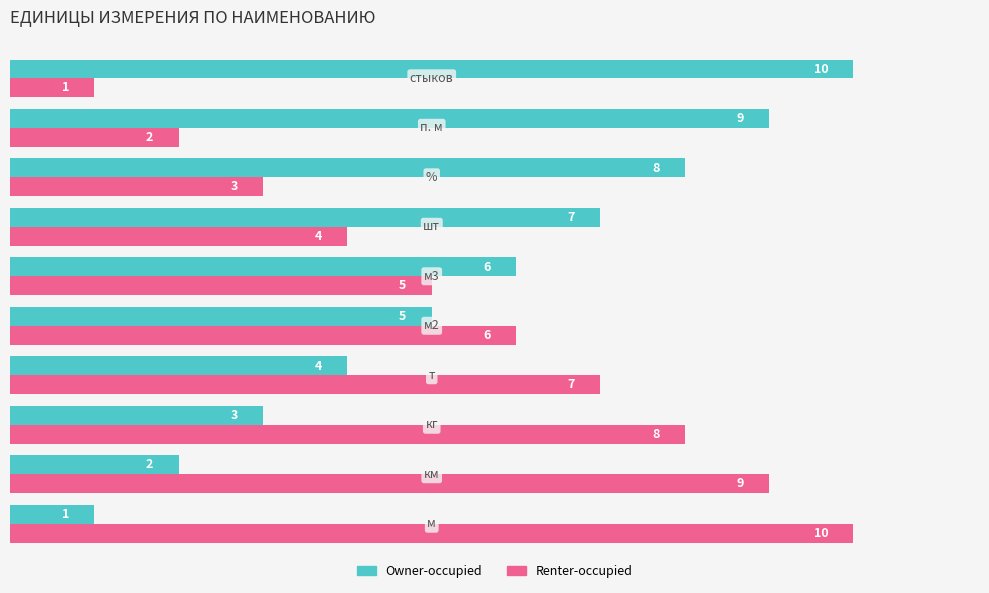

What is the average value of the Renter-occupied series?

6